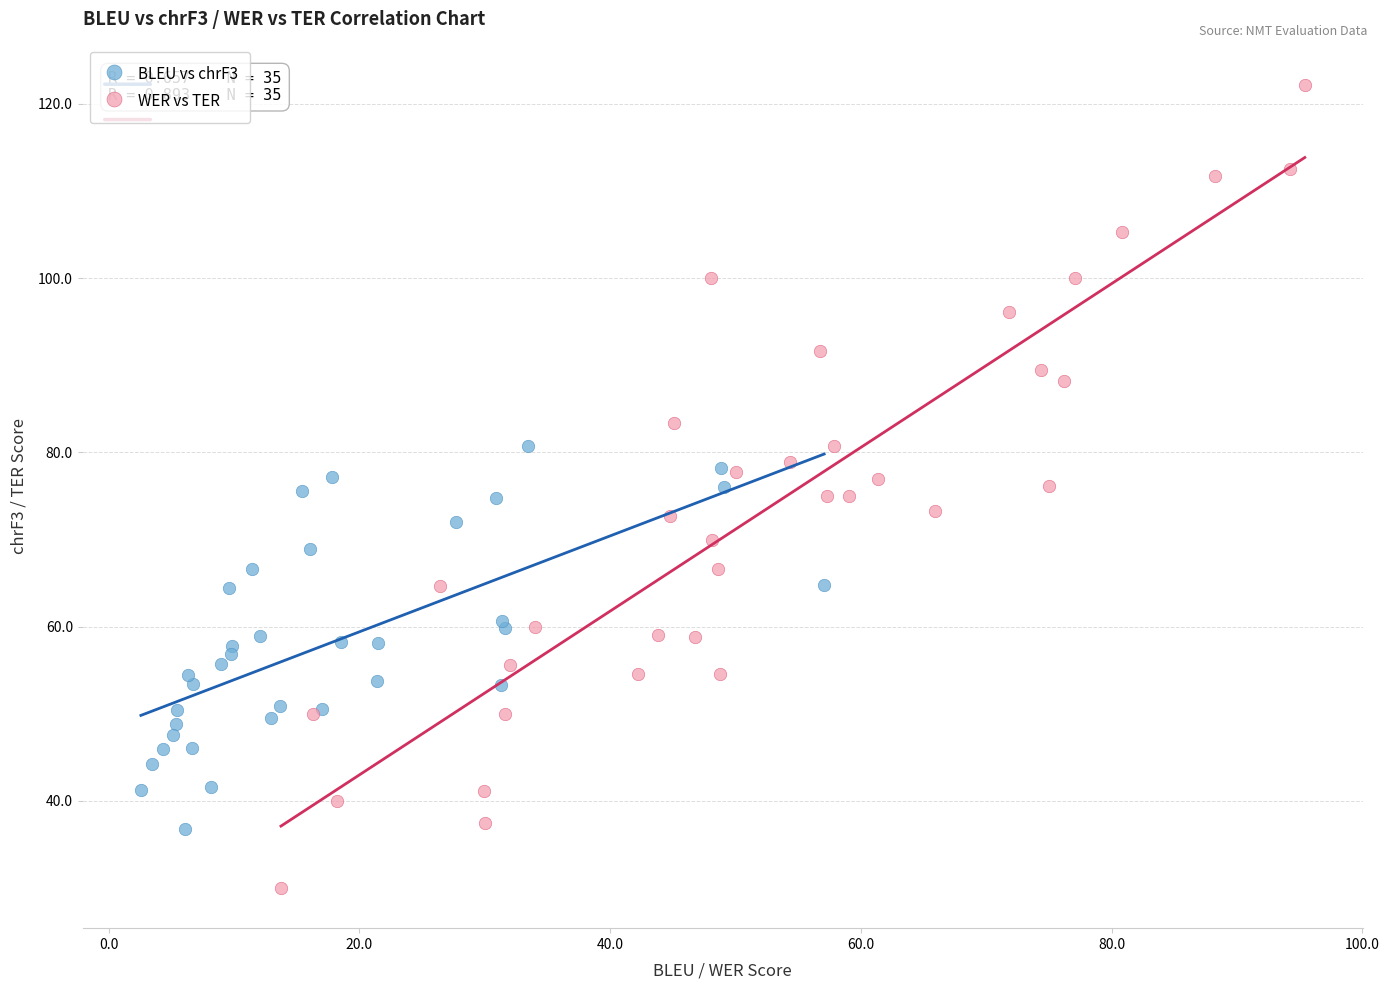

What are all the series names shown in the legend?

BLEU vs chrF3, WER vs TER